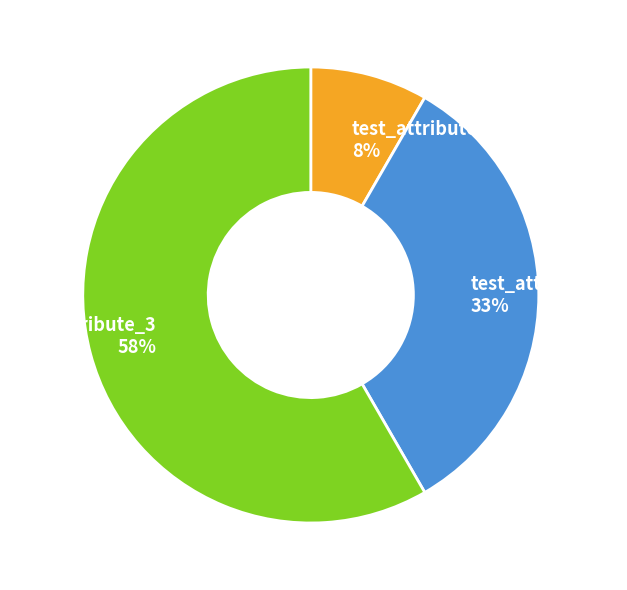

To the nearest percent, what percentage of the pie is test_attribute_2?

33%